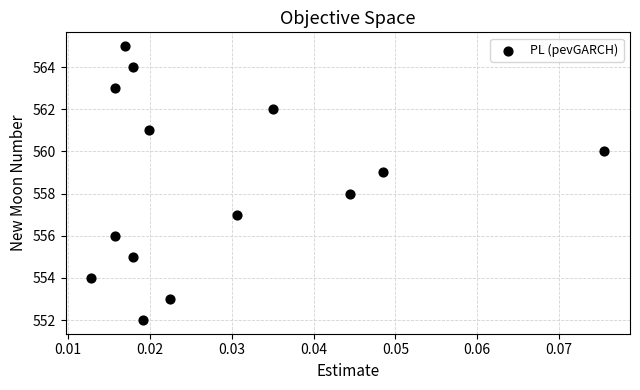

What is the range of Y values (max minus min)?

13